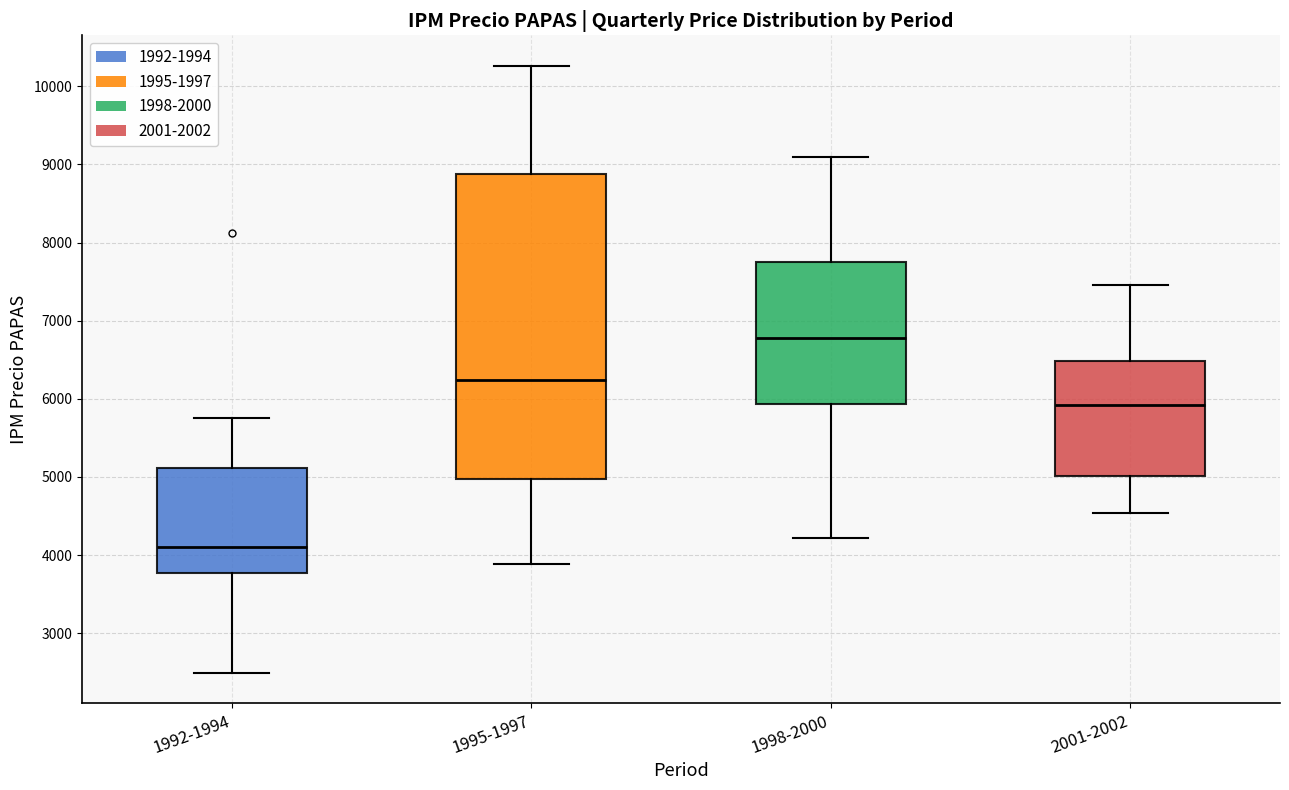

Where does the lower whisker of the box for 2001-2002 end on the y-axis? The values are not printed on the chart, so give them approximately, as read against the axis.

4500